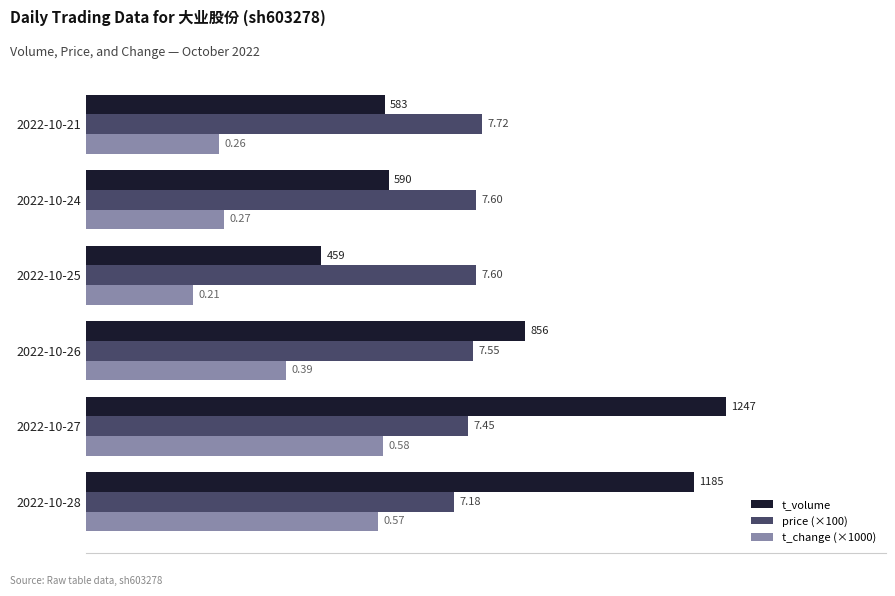

What are all the series names shown in the legend?

t_volume, price (×100), t_change (×1000)